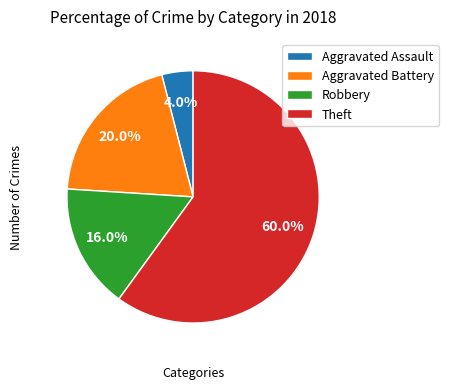

Which category has the biggest portion of the pie?

Theft